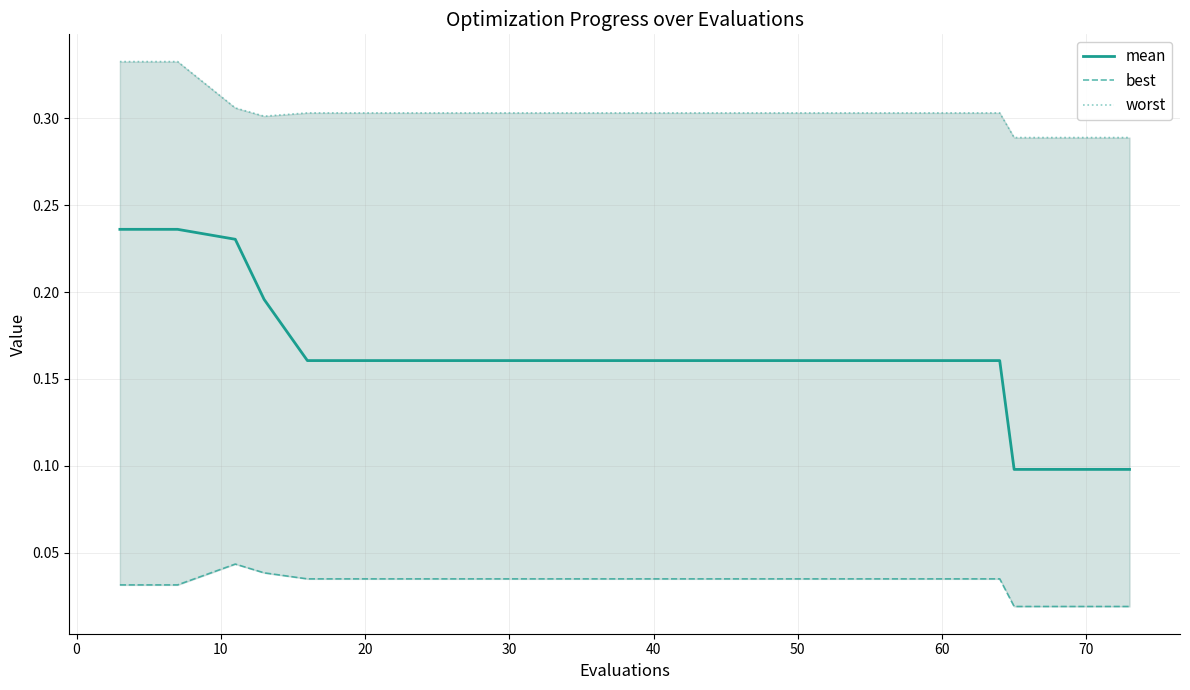

What are all the series names shown in the legend?

mean, best, worst